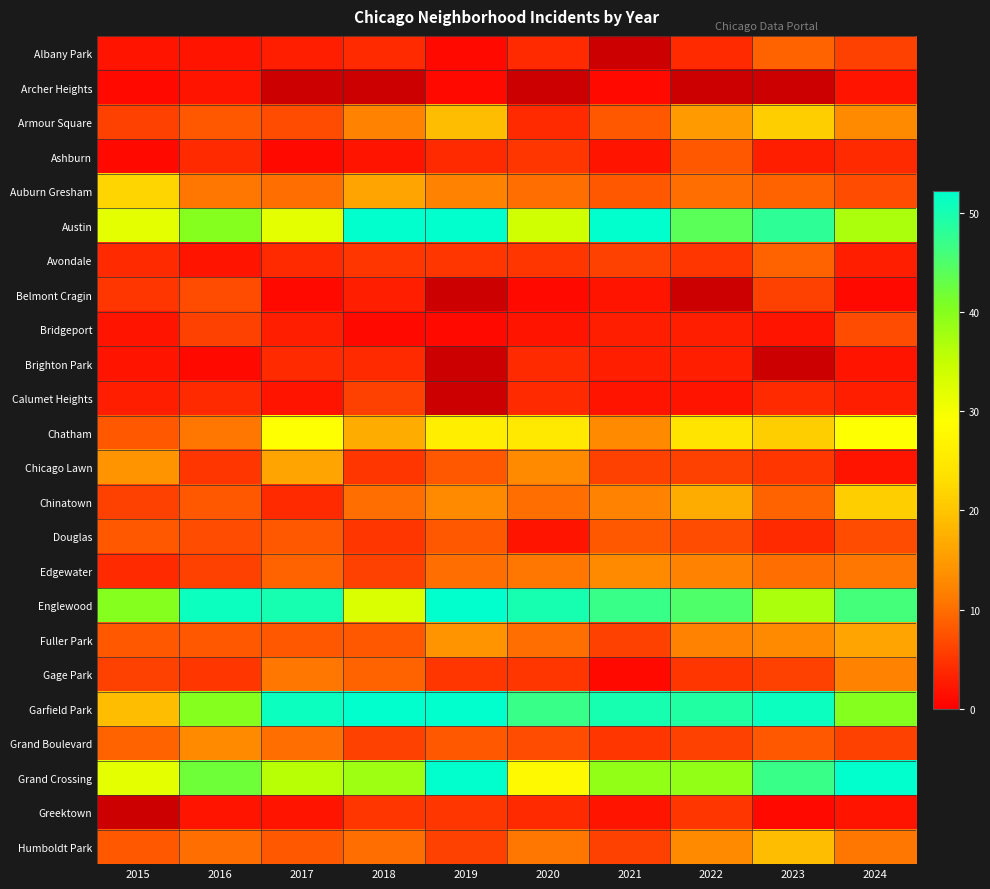

List the labels in order of Armour Square value, smallest first.

2020, 2015, 2017, 2016, 2021, 2018, 2024, 2022, 2019, 2023